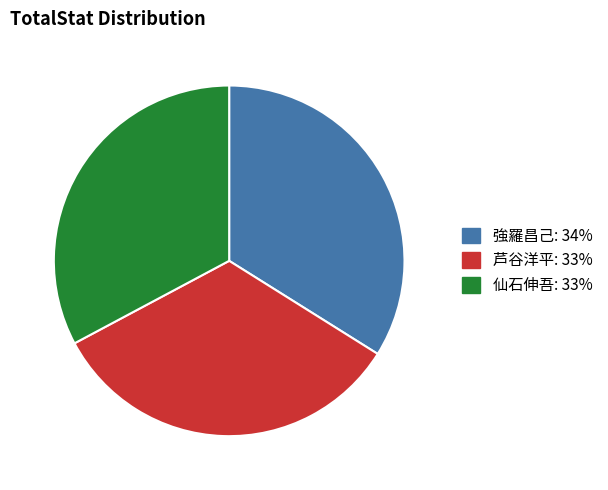

Between 強羅昌己: 34% and 仙石伸吾: 33%, which is larger?

強羅昌己: 34%